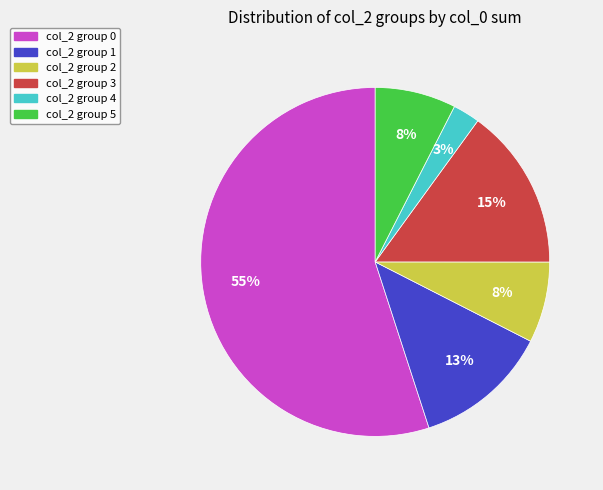

Is there any slice that represents more than half of the pie?

Yes